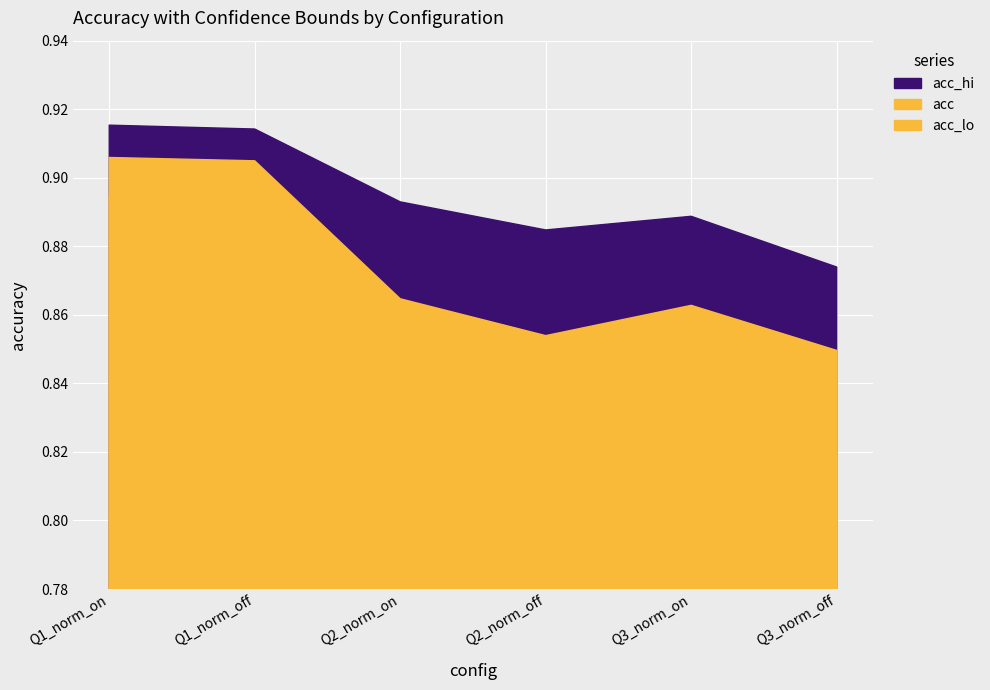

Rank the categories by acc_lo value from highest to lowest.

Q1_norm_on, Q1_norm_off, Q3_norm_on, Q2_norm_on, Q3_norm_off, Q2_norm_off